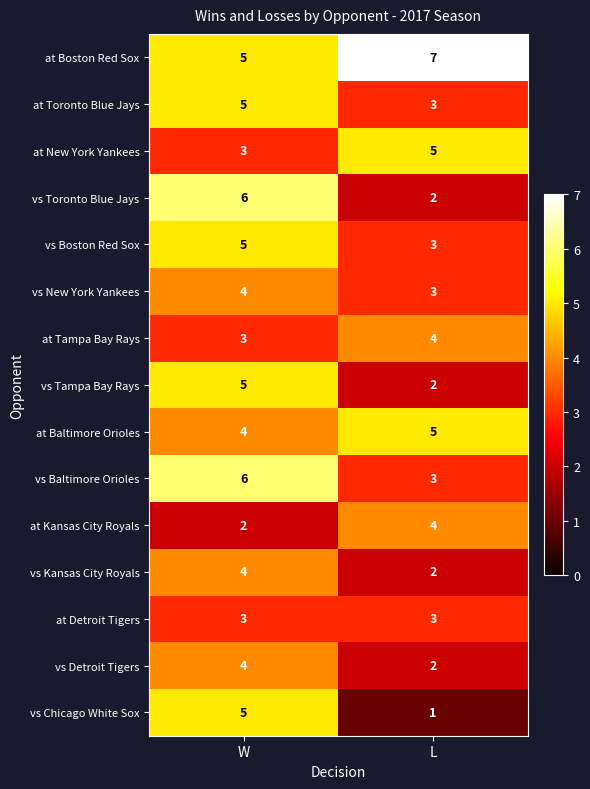

What is the average value of the vs Tampa Bay Rays series?

4